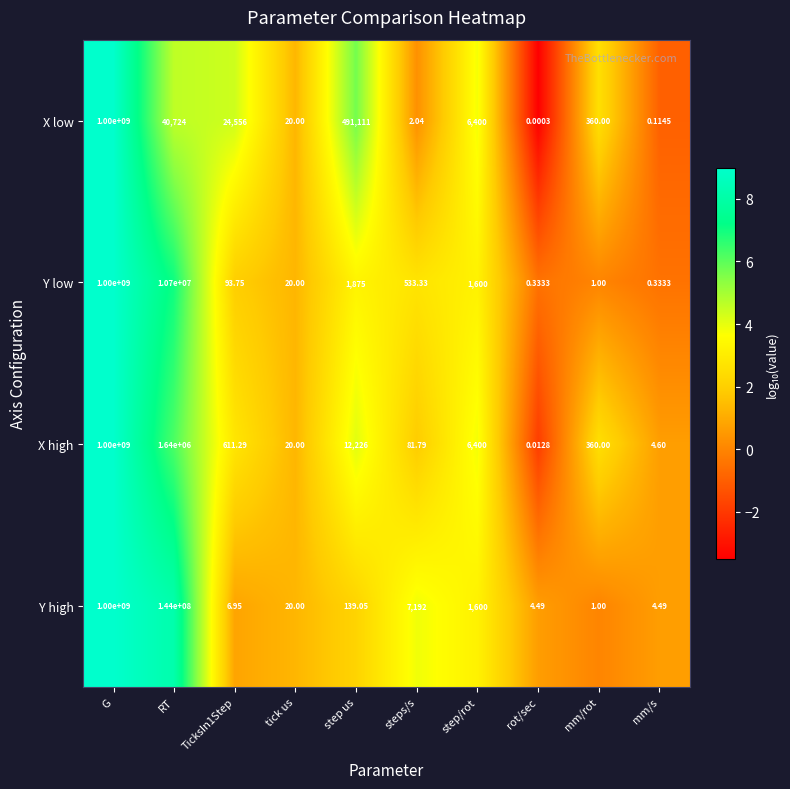

How many categories are shown in the chart?

10